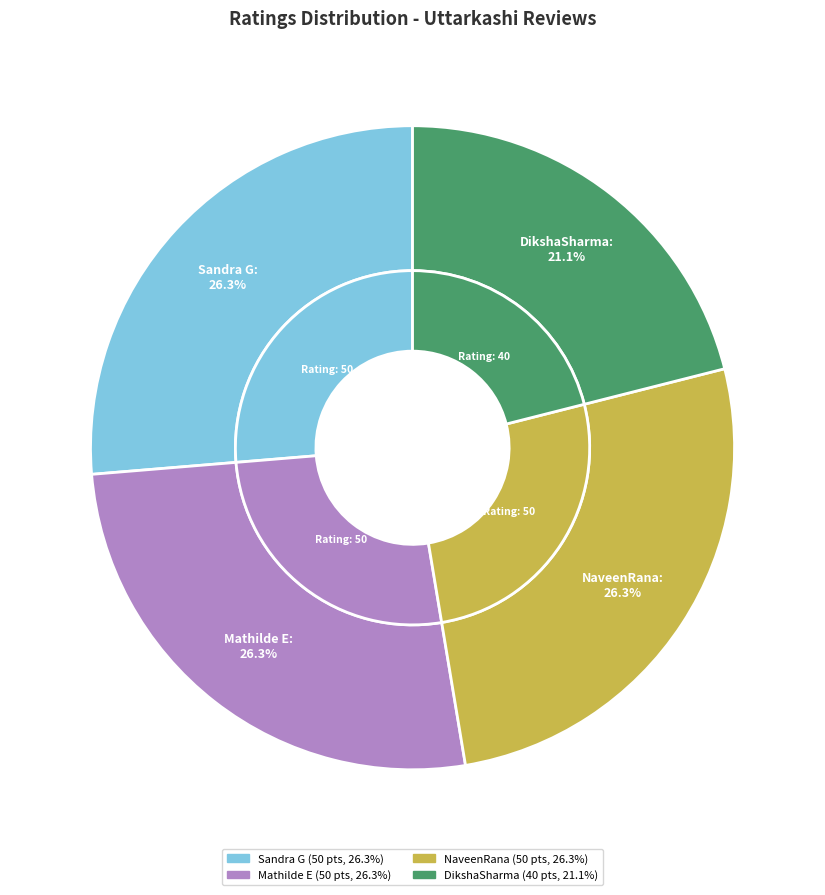

How many slices are in this pie chart?

4